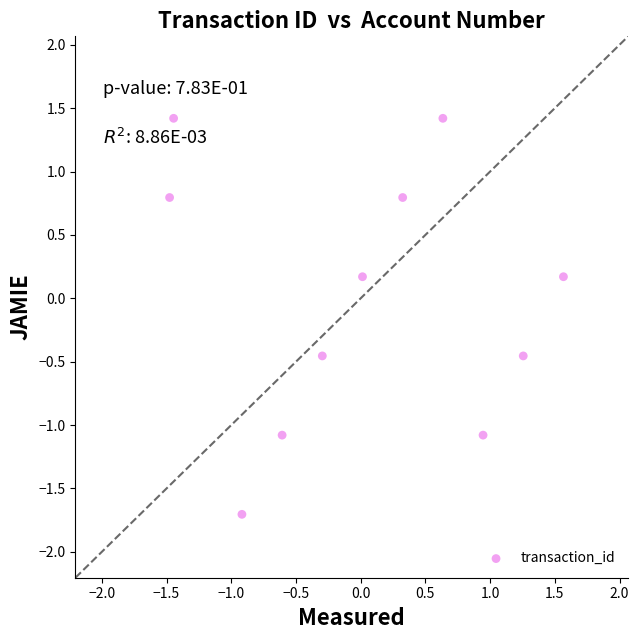

What is the range of X values (max minus min)?

3.0